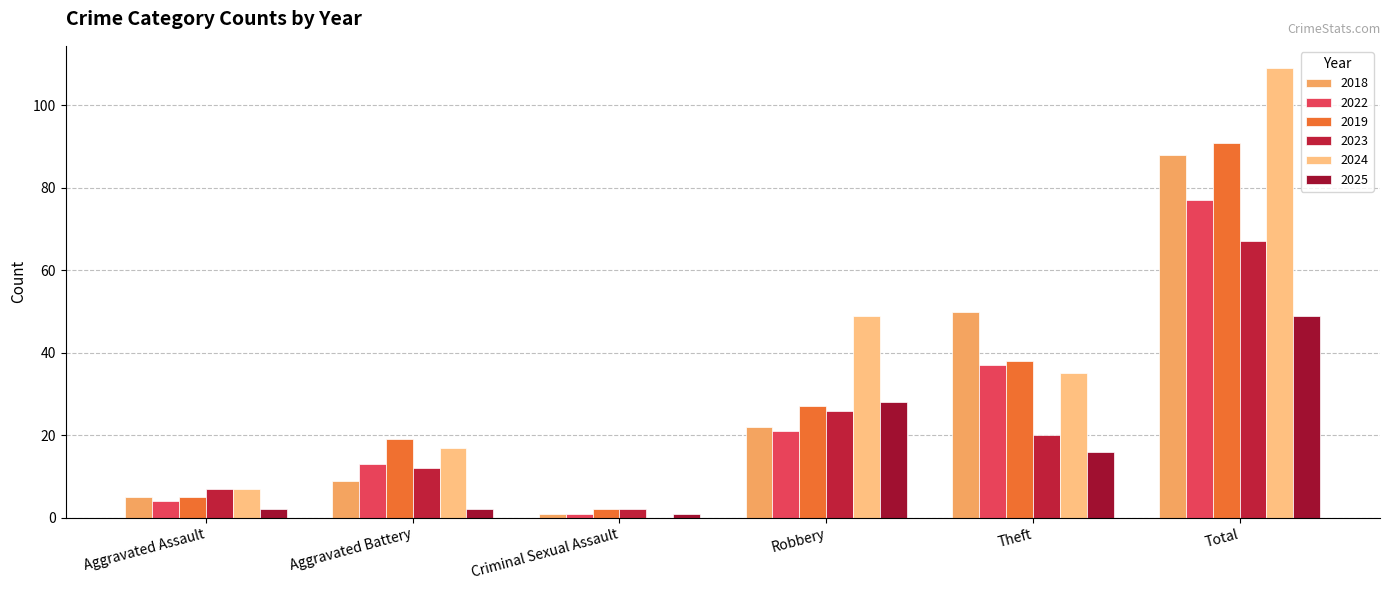

Where is 2025 nearest to the value 25?

Robbery